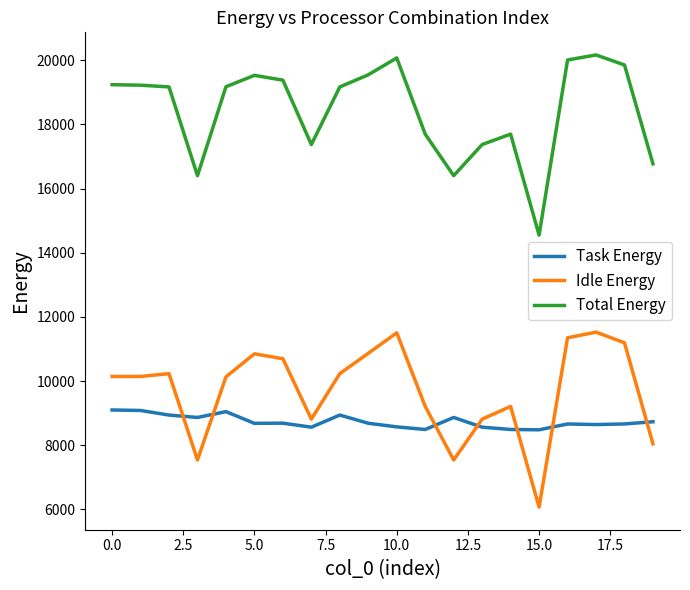

What is the smallest value displayed?

6069.0